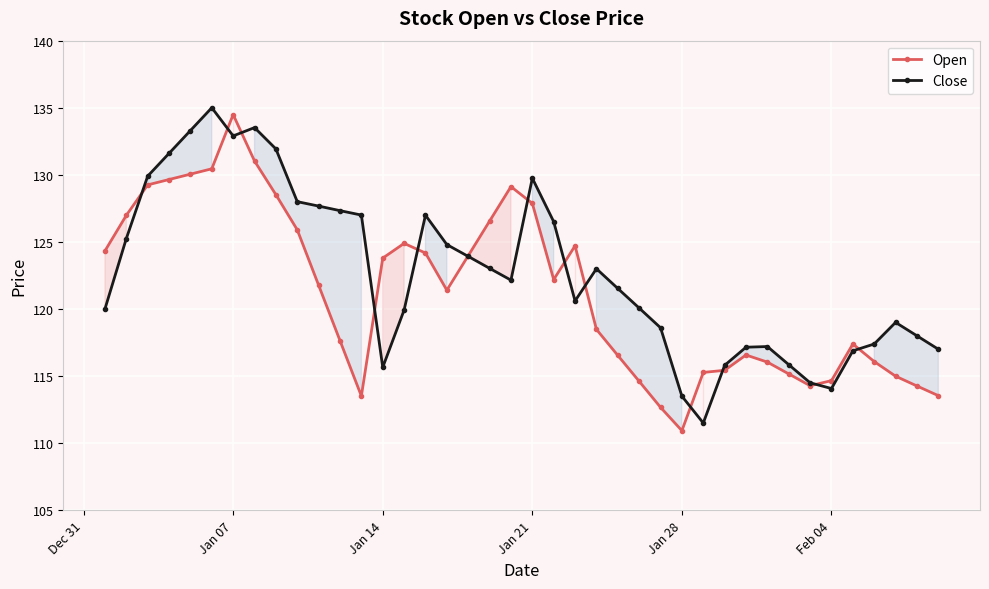

Which series has the largest total across all categories?

Close